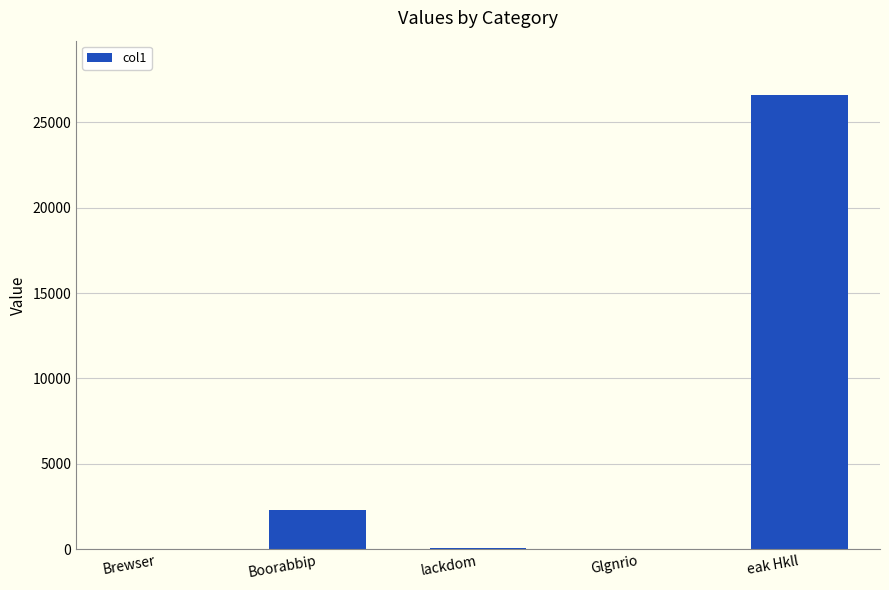

The chart shows a value of 17280.9 at eak Hkll. True or false?

False